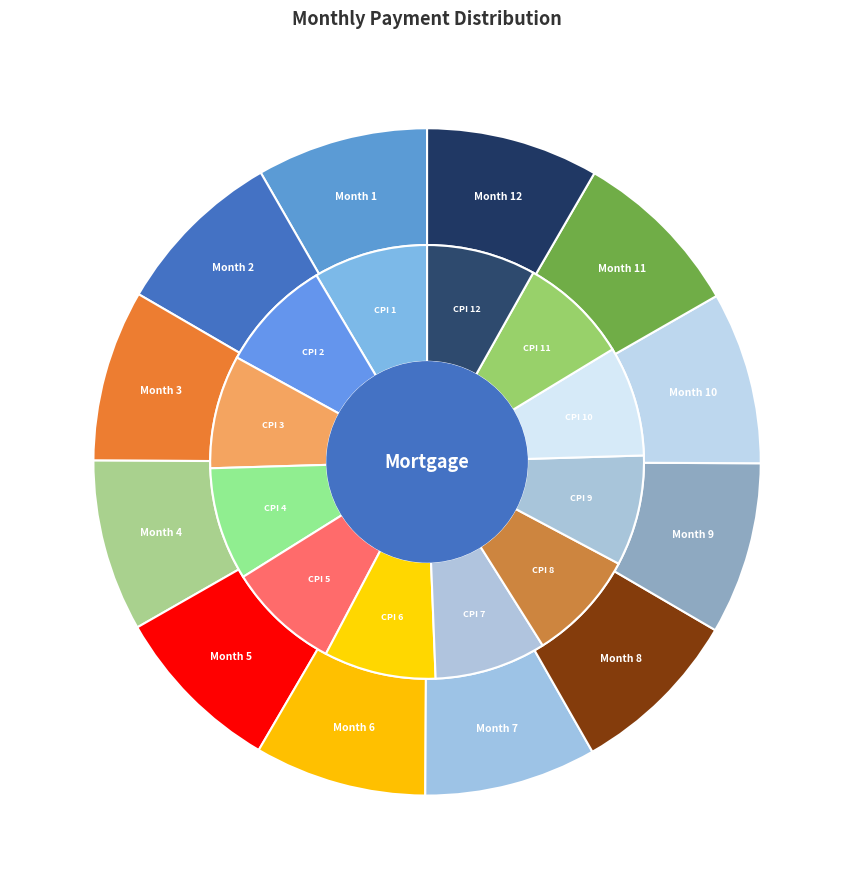

What is the smallest slice in the pie chart?

Month 1